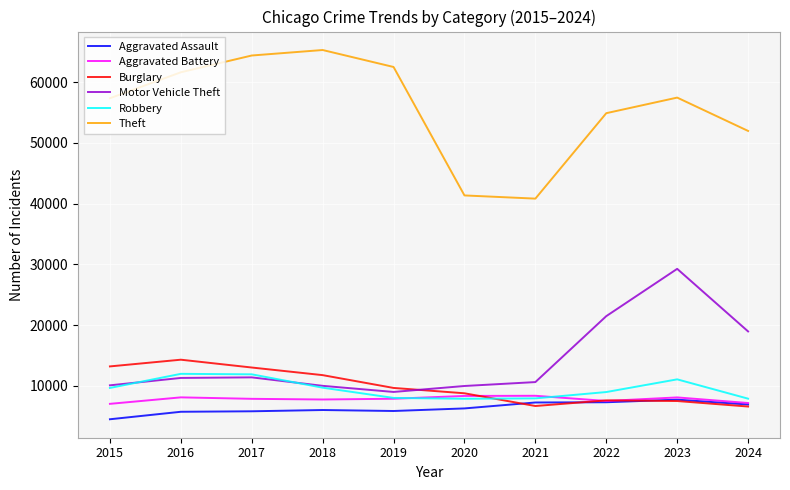

What value does the Robbery series have at 2023, to the nearest 100?

11100